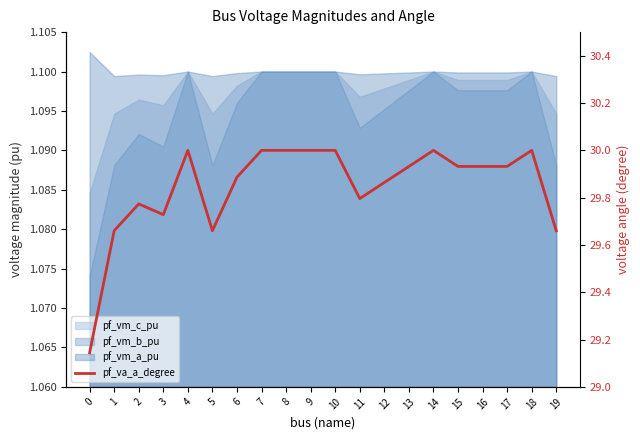

Is it true that the value at 3 is 29.7?

True